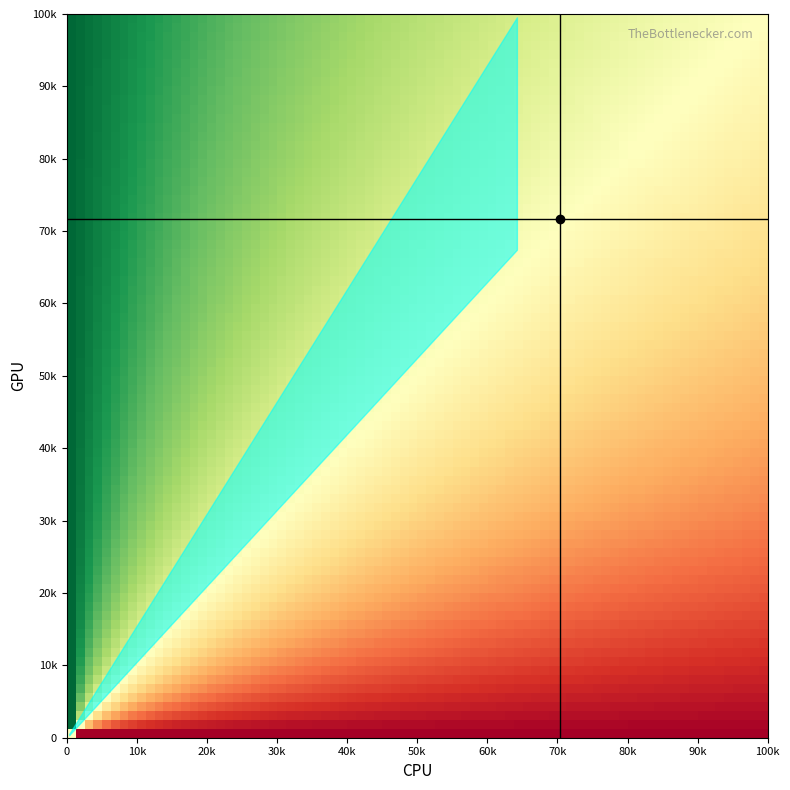

The 66 series shows 18 at 114. True or false?

False